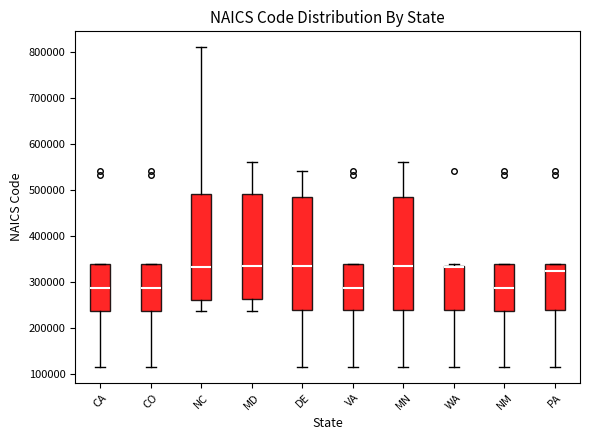

Reading left to right, read every box against the y-axis: the position of its median line, the range the box covers, and the ends of its whiskers. The values are not printed on the chart, so give them approximately, as read against the axis.

CA: median 290000, box 240000 to 340000, whiskers 120000 to 340000
CO: median 290000, box 240000 to 340000, whiskers 120000 to 340000
NC: median 330000, box 260000 to 490000, whiskers 240000 to 810000
MD: median 330000, box 260000 to 490000, whiskers 240000 to 560000
DE: median 330000, box 240000 to 480000, whiskers 120000 to 540000
VA: median 290000, box 240000 to 340000, whiskers 120000 to 340000
MN: median 330000, box 240000 to 480000, whiskers 120000 to 560000
WA: median 330000 (drawn on the box's upper edge), box 240000 to 330000, whiskers 120000 to 340000
NM: median 290000, box 240000 to 340000, whiskers 120000 to 340000
PA: median 320000, box 240000 to 340000, whiskers 120000 to 340000